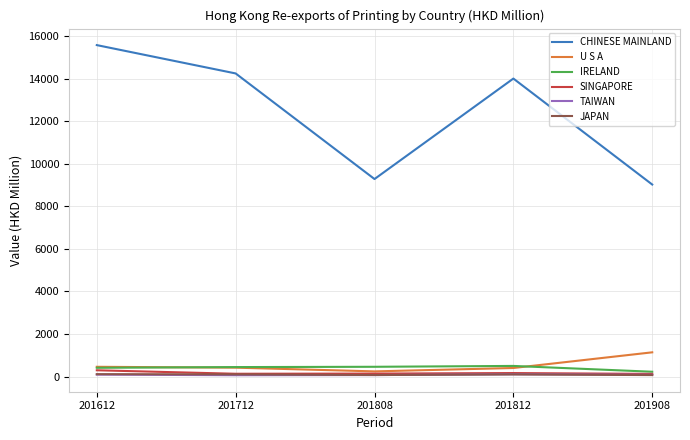

What is the sum of all U S A values?

2670.3